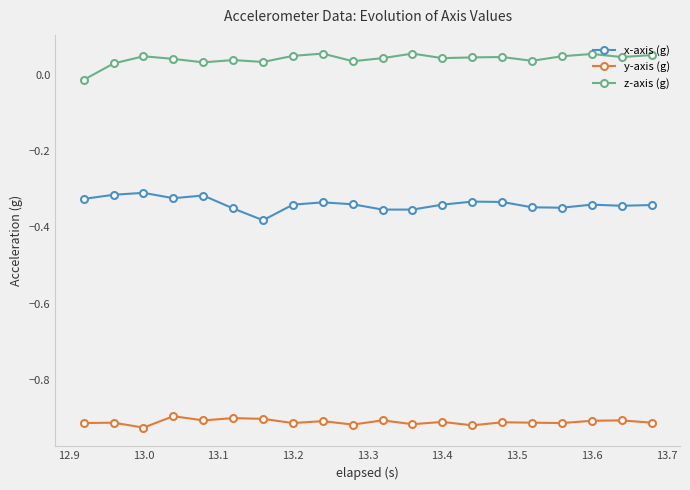

True or false: z-axis (g) and y-axis (g) cross at least once.

False